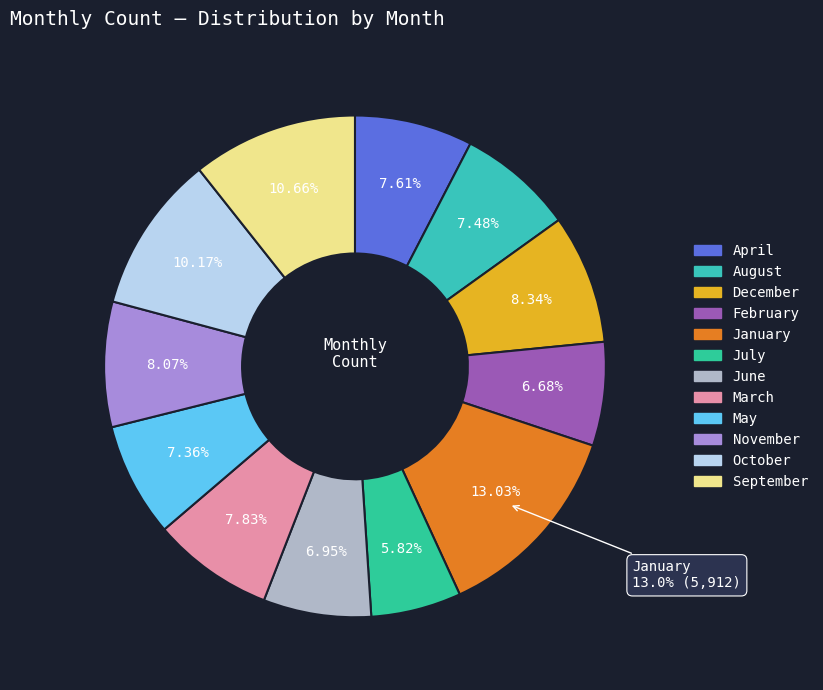

Combined, do June and January account for over 50%?

No